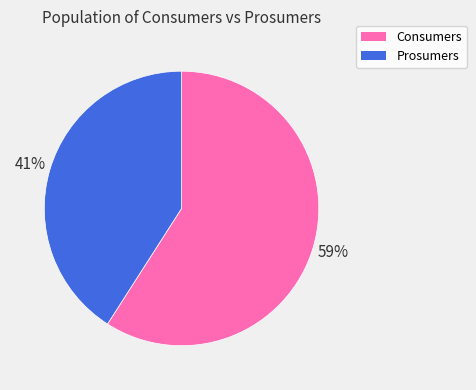

What is the smallest slice in the pie chart?

Prosumers